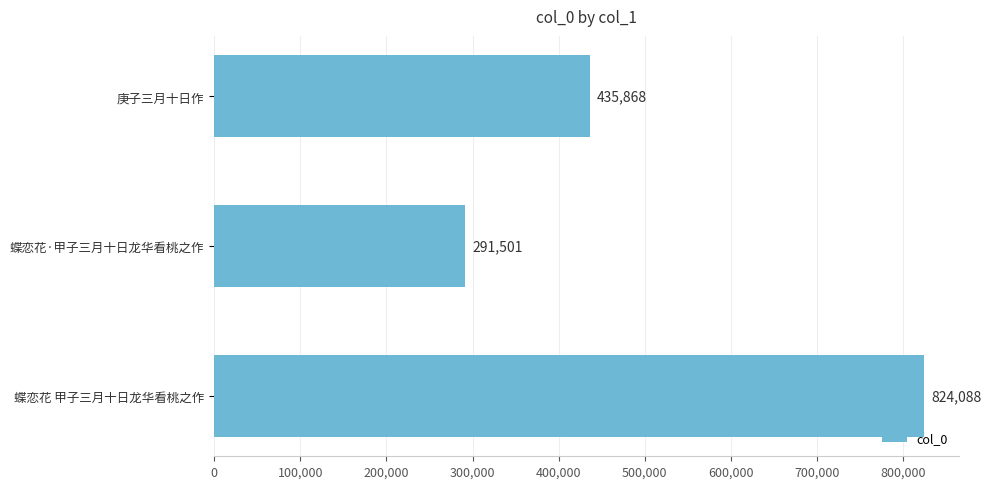

What is the sum of all values?

1551457